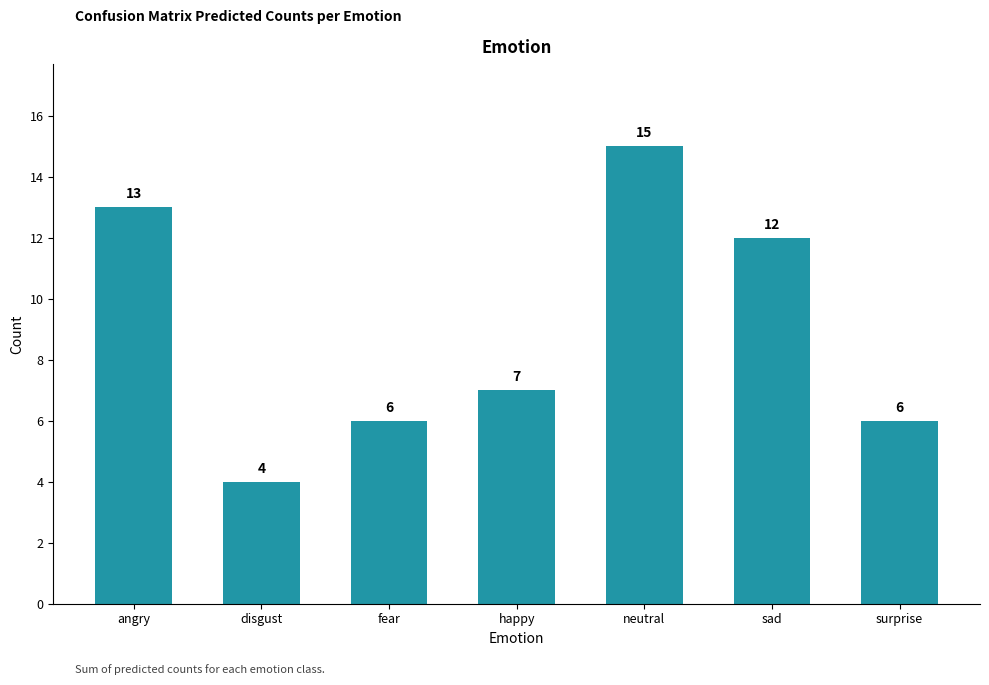

Which category has the highest value across all series?

neutral